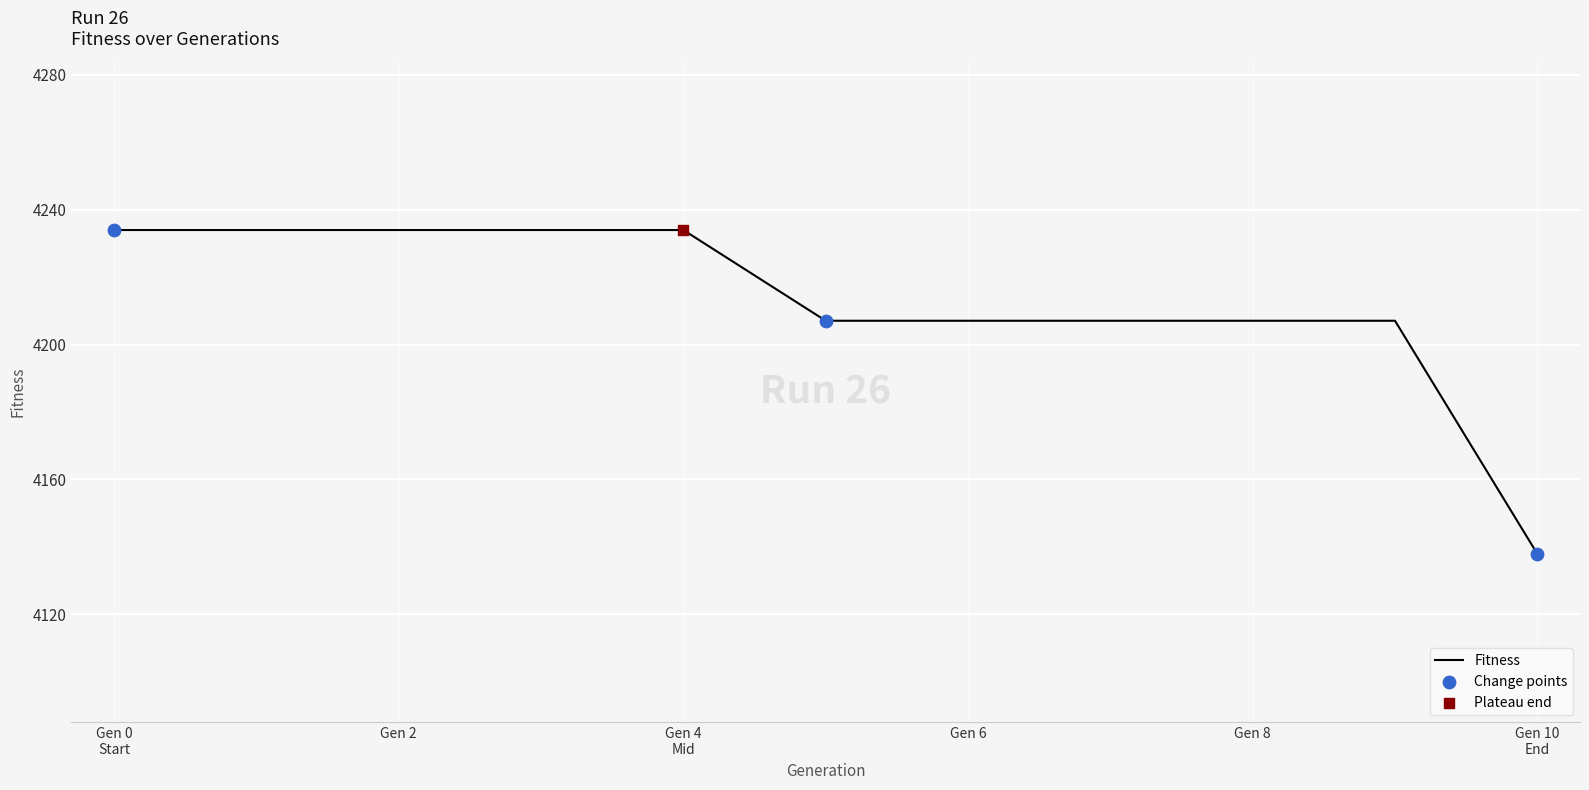

What is the difference between the maximum and minimum values?

96.0